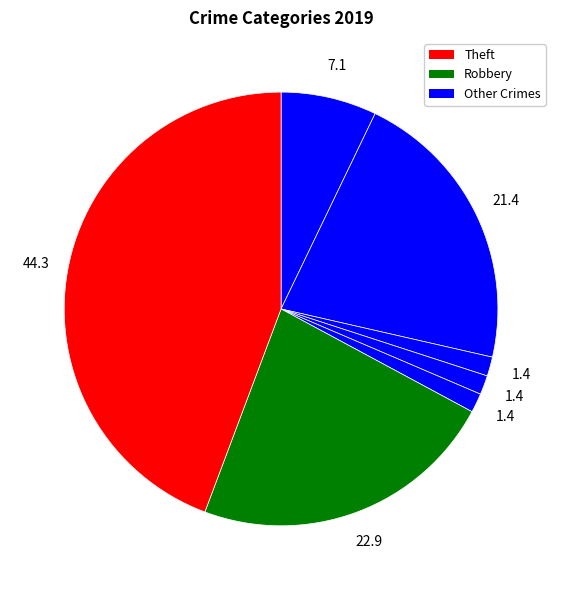

Count the number of slices in the pie.

7